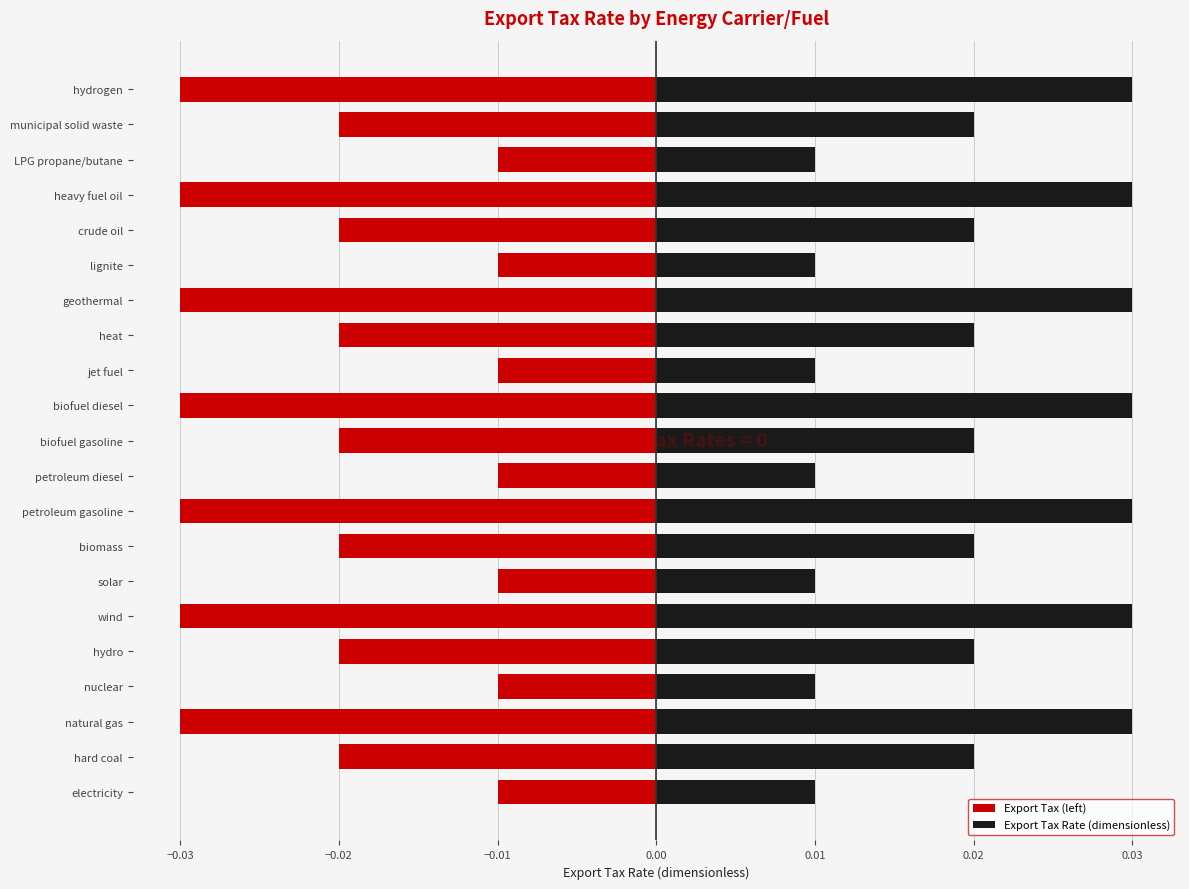

Which series has the largest total across all categories?

Export Tax Rate (dimensionless)